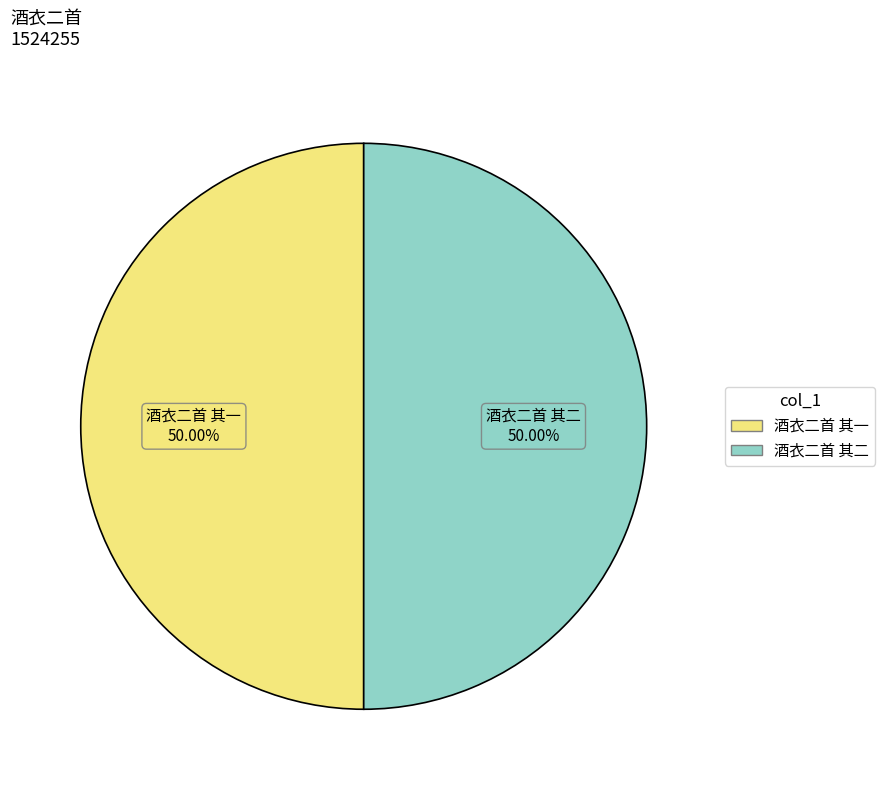

Is it true that 酒衣二首 其二 is 60% of the pie?

False